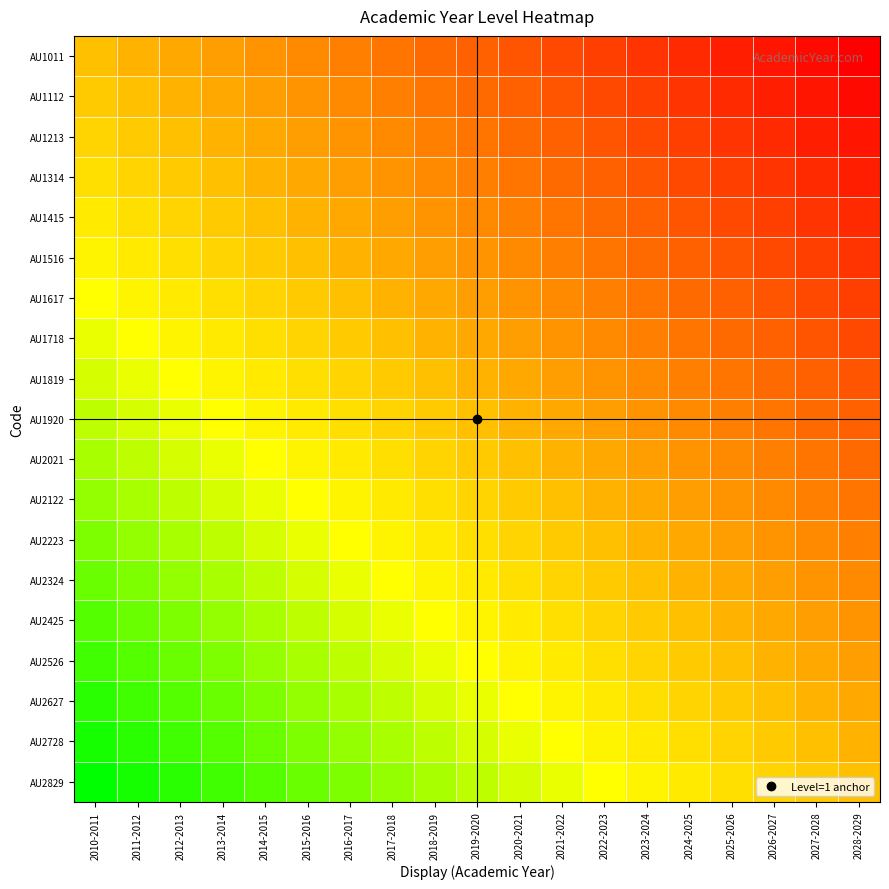

Reading right to left, extract all data points from this chart.

AU1011: 2028-2029=-0.9	2027-2028=-0.9	2026-2027=-0.8	2025-2026=-0.8	2024-2025=-0.7	2023-2024=-0.7	2022-2023=-0.6	2021-2022=-0.6	2020-2021=-0.5	2019-2020=-0.5	2018-2019=-0.4	2017-2018=-0.4	2016-2017=-0.3	2015-2016=-0.3	2014-2015=-0.2	2013-2014=-0.2	2012-2013=-0.1	2011-2012=-0.1	2010-2011=0.0
AU1112: 2028-2029=-0.9	2027-2028=-0.8	2026-2027=-0.8	2025-2026=-0.7	2024-2025=-0.7	2023-2024=-0.6	2022-2023=-0.6	2021-2022=-0.5	2020-2021=-0.5	2019-2020=-0.4	2018-2019=-0.4	2017-2018=-0.3	2016-2017=-0.3	2015-2016=-0.2	2014-2015=-0.2	2013-2014=-0.1	2012-2013=-0.1	2011-2012=0.0	2010-2011=0.1
AU1213: 2028-2029=-0.8	2027-2028=-0.8	2026-2027=-0.7	2025-2026=-0.7	2024-2025=-0.6	2023-2024=-0.6	2022-2023=-0.5	2021-2022=-0.5	2020-2021=-0.4	2019-2020=-0.4	2018-2019=-0.3	2017-2018=-0.3	2016-2017=-0.2	2015-2016=-0.2	2014-2015=-0.1	2013-2014=-0.1	2012-2013=0.0	2011-2012=0.1	2010-2011=0.1
AU1314: 2028-2029=-0.8	2027-2028=-0.7	2026-2027=-0.7	2025-2026=-0.6	2024-2025=-0.6	2023-2024=-0.5	2022-2023=-0.5	2021-2022=-0.4	2020-2021=-0.4	2019-2020=-0.3	2018-2019=-0.3	2017-2018=-0.2	2016-2017=-0.2	2015-2016=-0.1	2014-2015=-0.1	2013-2014=0.0	2012-2013=0.1	2011-2012=0.1	2010-2011=0.2
AU1415: 2028-2029=-0.7	2027-2028=-0.7	2026-2027=-0.6	2025-2026=-0.6	2024-2025=-0.5	2023-2024=-0.5	2022-2023=-0.4	2021-2022=-0.4	2020-2021=-0.3	2019-2020=-0.3	2018-2019=-0.2	2017-2018=-0.2	2016-2017=-0.1	2015-2016=-0.1	2014-2015=0.0	2013-2014=0.1	2012-2013=0.1	2011-2012=0.2	2010-2011=0.2
AU1516: 2028-2029=-0.7	2027-2028=-0.6	2026-2027=-0.6	2025-2026=-0.5	2024-2025=-0.5	2023-2024=-0.4	2022-2023=-0.4	2021-2022=-0.3	2020-2021=-0.3	2019-2020=-0.2	2018-2019=-0.2	2017-2018=-0.1	2016-2017=-0.1	2015-2016=0.0	2014-2015=0.1	2013-2014=0.1	2012-2013=0.2	2011-2012=0.2	2010-2011=0.3
AU1617: 2028-2029=-0.6	2027-2028=-0.6	2026-2027=-0.5	2025-2026=-0.5	2024-2025=-0.4	2023-2024=-0.4	2022-2023=-0.3	2021-2022=-0.3	2020-2021=-0.2	2019-2020=-0.2	2018-2019=-0.1	2017-2018=-0.1	2016-2017=0.0	2015-2016=0.1	2014-2015=0.1	2013-2014=0.2	2012-2013=0.2	2011-2012=0.3	2010-2011=0.3
AU1718: 2028-2029=-0.6	2027-2028=-0.5	2026-2027=-0.5	2025-2026=-0.4	2024-2025=-0.4	2023-2024=-0.3	2022-2023=-0.3	2021-2022=-0.2	2020-2021=-0.2	2019-2020=-0.1	2018-2019=-0.1	2017-2018=0.0	2016-2017=0.1	2015-2016=0.1	2014-2015=0.2	2013-2014=0.2	2012-2013=0.3	2011-2012=0.3	2010-2011=0.4
AU1819: 2028-2029=-0.5	2027-2028=-0.5	2026-2027=-0.4	2025-2026=-0.4	2024-2025=-0.3	2023-2024=-0.3	2022-2023=-0.2	2021-2022=-0.2	2020-2021=-0.1	2019-2020=-0.1	2018-2019=0.0	2017-2018=0.1	2016-2017=0.1	2015-2016=0.2	2014-2015=0.2	2013-2014=0.3	2012-2013=0.3	2011-2012=0.4	2010-2011=0.4
AU1920: 2028-2029=-0.5	2027-2028=-0.4	2026-2027=-0.4	2025-2026=-0.3	2024-2025=-0.3	2023-2024=-0.2	2022-2023=-0.2	2021-2022=-0.1	2020-2021=-0.1	2019-2020=0.0	2018-2019=0.1	2017-2018=0.1	2016-2017=0.2	2015-2016=0.2	2014-2015=0.3	2013-2014=0.3	2012-2013=0.4	2011-2012=0.4	2010-2011=0.5
AU2021: 2028-2029=-0.4	2027-2028=-0.4	2026-2027=-0.3	2025-2026=-0.3	2024-2025=-0.2	2023-2024=-0.2	2022-2023=-0.1	2021-2022=-0.1	2020-2021=0.0	2019-2020=0.1	2018-2019=0.1	2017-2018=0.2	2016-2017=0.2	2015-2016=0.3	2014-2015=0.3	2013-2014=0.4	2012-2013=0.4	2011-2012=0.5	2010-2011=0.5
AU2122: 2028-2029=-0.4	2027-2028=-0.3	2026-2027=-0.3	2025-2026=-0.2	2024-2025=-0.2	2023-2024=-0.1	2022-2023=-0.1	2021-2022=0.0	2020-2021=0.1	2019-2020=0.1	2018-2019=0.2	2017-2018=0.2	2016-2017=0.3	2015-2016=0.3	2014-2015=0.4	2013-2014=0.4	2012-2013=0.5	2011-2012=0.5	2010-2011=0.6
AU2223: 2028-2029=-0.3	2027-2028=-0.3	2026-2027=-0.2	2025-2026=-0.2	2024-2025=-0.1	2023-2024=-0.1	2022-2023=0.0	2021-2022=0.1	2020-2021=0.1	2019-2020=0.2	2018-2019=0.2	2017-2018=0.3	2016-2017=0.3	2015-2016=0.4	2014-2015=0.4	2013-2014=0.5	2012-2013=0.5	2011-2012=0.6	2010-2011=0.6
AU2324: 2028-2029=-0.3	2027-2028=-0.2	2026-2027=-0.2	2025-2026=-0.1	2024-2025=-0.1	2023-2024=0.0	2022-2023=0.1	2021-2022=0.1	2020-2021=0.2	2019-2020=0.2	2018-2019=0.3	2017-2018=0.3	2016-2017=0.4	2015-2016=0.4	2014-2015=0.5	2013-2014=0.5	2012-2013=0.6	2011-2012=0.6	2010-2011=0.7
AU2425: 2028-2029=-0.2	2027-2028=-0.2	2026-2027=-0.1	2025-2026=-0.1	2024-2025=0.0	2023-2024=0.1	2022-2023=0.1	2021-2022=0.2	2020-2021=0.2	2019-2020=0.3	2018-2019=0.3	2017-2018=0.4	2016-2017=0.4	2015-2016=0.5	2014-2015=0.5	2013-2014=0.6	2012-2013=0.6	2011-2012=0.7	2010-2011=0.7
AU2526: 2028-2029=-0.2	2027-2028=-0.1	2026-2027=-0.1	2025-2026=0.0	2024-2025=0.1	2023-2024=0.1	2022-2023=0.2	2021-2022=0.2	2020-2021=0.3	2019-2020=0.3	2018-2019=0.4	2017-2018=0.4	2016-2017=0.5	2015-2016=0.5	2014-2015=0.6	2013-2014=0.6	2012-2013=0.7	2011-2012=0.7	2010-2011=0.8
AU2627: 2028-2029=-0.1	2027-2028=-0.1	2026-2027=0.0	2025-2026=0.1	2024-2025=0.1	2023-2024=0.2	2022-2023=0.2	2021-2022=0.3	2020-2021=0.3	2019-2020=0.4	2018-2019=0.4	2017-2018=0.5	2016-2017=0.5	2015-2016=0.6	2014-2015=0.6	2013-2014=0.7	2012-2013=0.7	2011-2012=0.8	2010-2011=0.8
AU2728: 2028-2029=-0.1	2027-2028=0.0	2026-2027=0.1	2025-2026=0.1	2024-2025=0.2	2023-2024=0.2	2022-2023=0.3	2021-2022=0.3	2020-2021=0.4	2019-2020=0.4	2018-2019=0.5	2017-2018=0.5	2016-2017=0.6	2015-2016=0.6	2014-2015=0.7	2013-2014=0.7	2012-2013=0.8	2011-2012=0.8	2010-2011=0.9
AU2829: 2028-2029=0.0	2027-2028=0.1	2026-2027=0.1	2025-2026=0.2	2024-2025=0.2	2023-2024=0.3	2022-2023=0.3	2021-2022=0.4	2020-2021=0.4	2019-2020=0.5	2018-2019=0.5	2017-2018=0.6	2016-2017=0.6	2015-2016=0.7	2014-2015=0.7	2013-2014=0.8	2012-2013=0.8	2011-2012=0.9	2010-2011=0.9